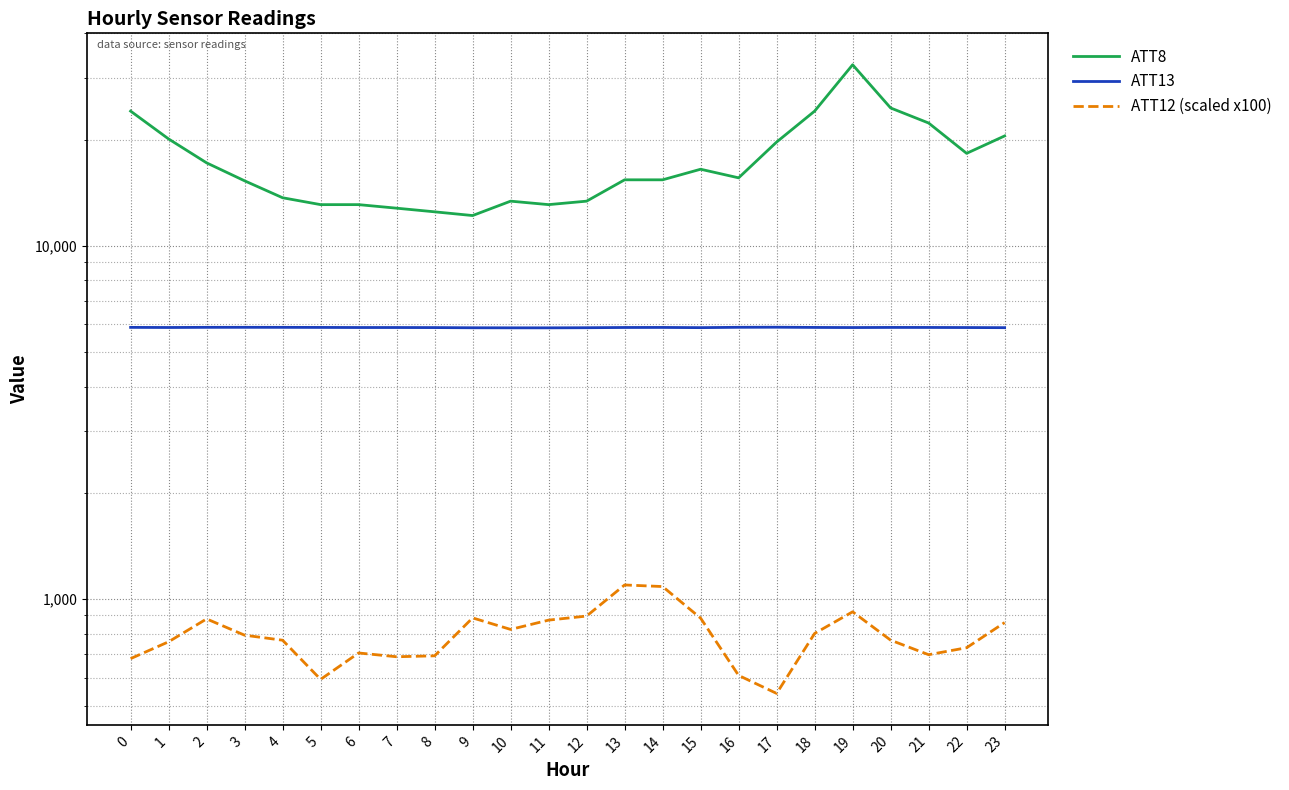

Where is the first local minimum for ATT8?

9